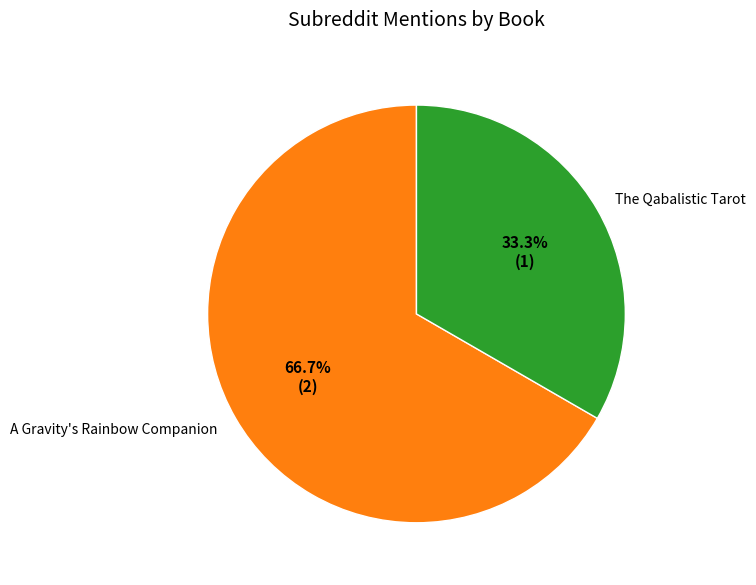

What is the ratio of the value at A Gravity's Rainbow Companion to the value at The Qabalistic Tarot?

2.0